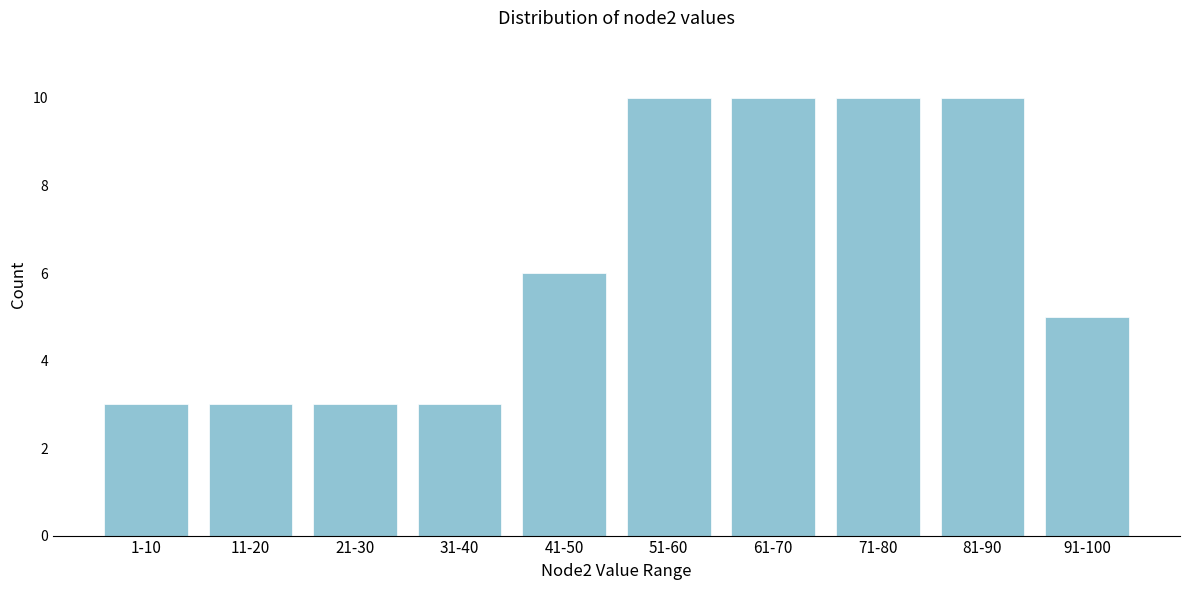

Reading left to right, extract all data points from this chart.

1-10=3	11-20=3	21-30=3	31-40=3	41-50=6	51-60=10	61-70=10	71-80=10	81-90=10	91-100=5